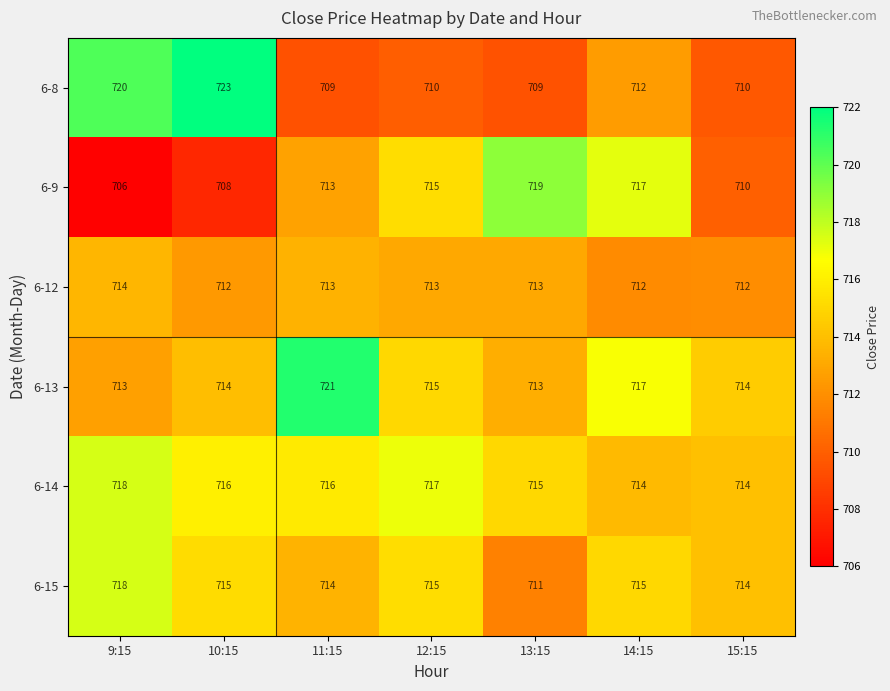

What is the difference between the maximum and minimum values in the 6-13 series?

8